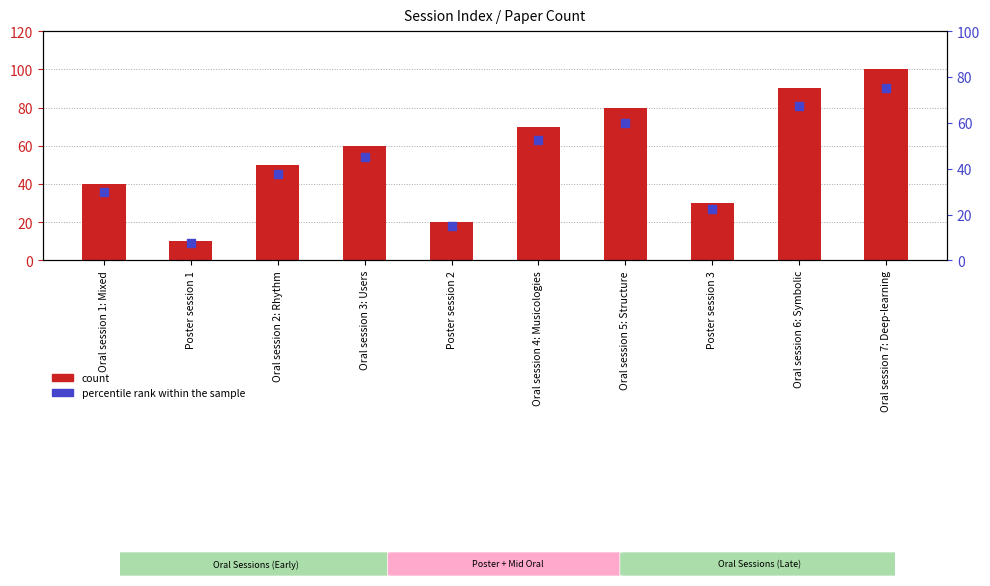

Which series has the largest total across all categories?

count